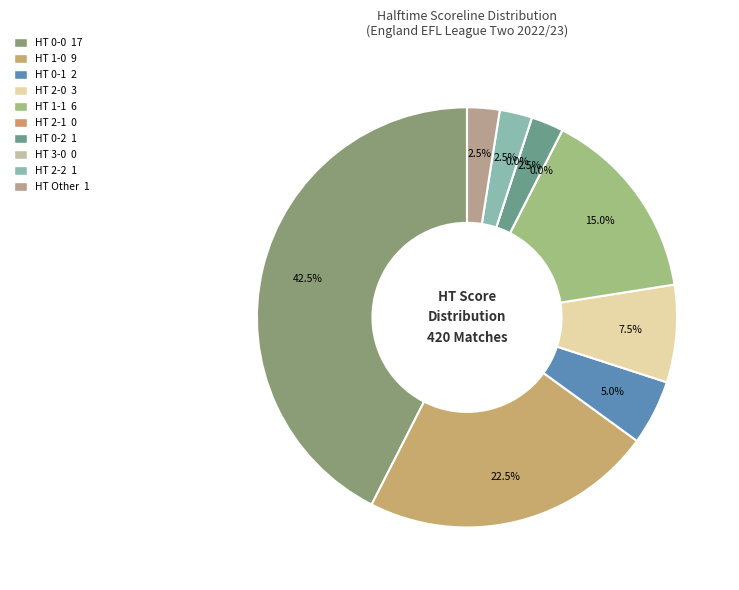

The 0-0 slice represents 2% of the pie. True or false?

False